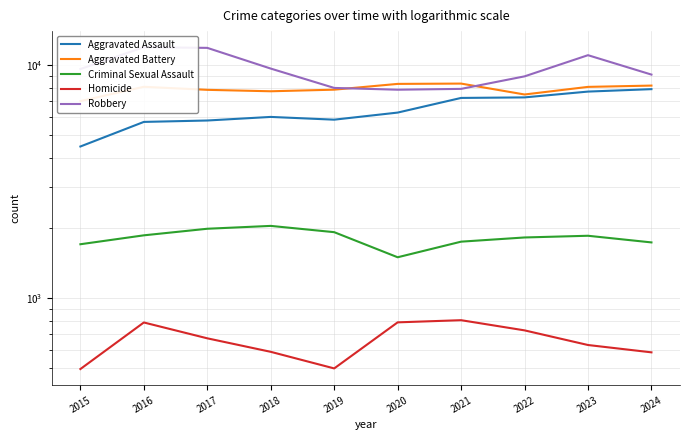

True or false: Aggravated Battery and Criminal Sexual Assault cross at least once.

False